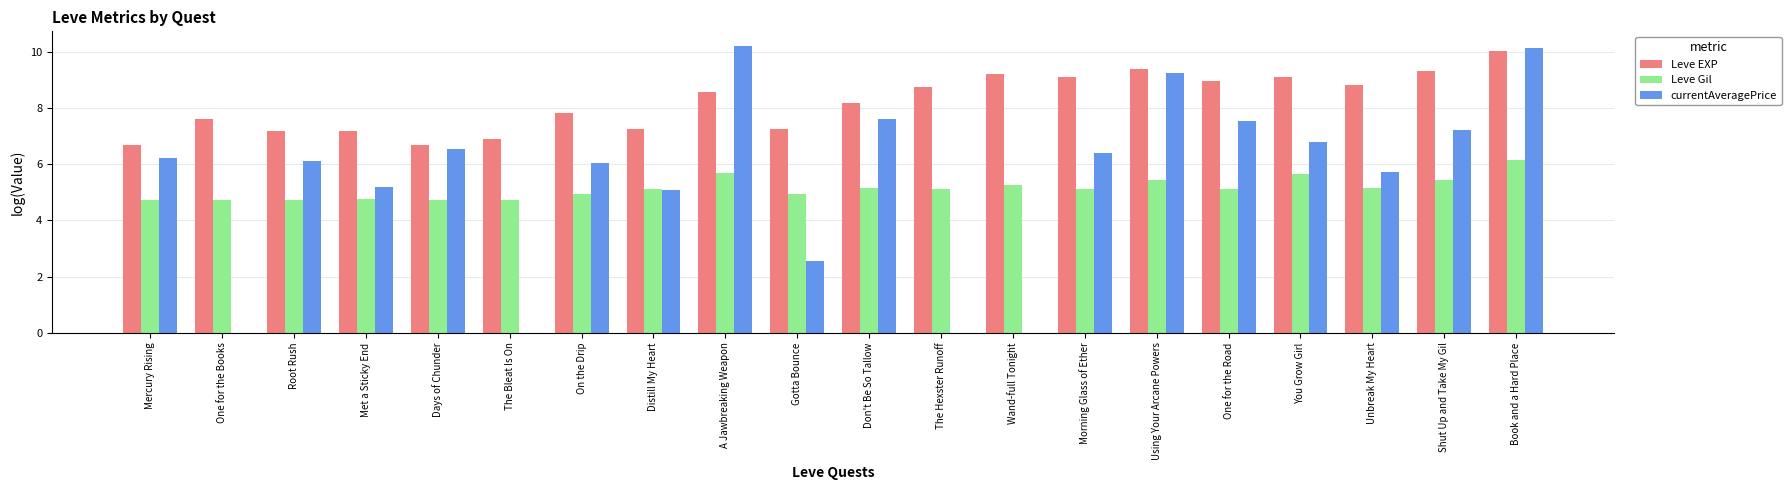

Which series has the largest total across all categories?

Leve EXP